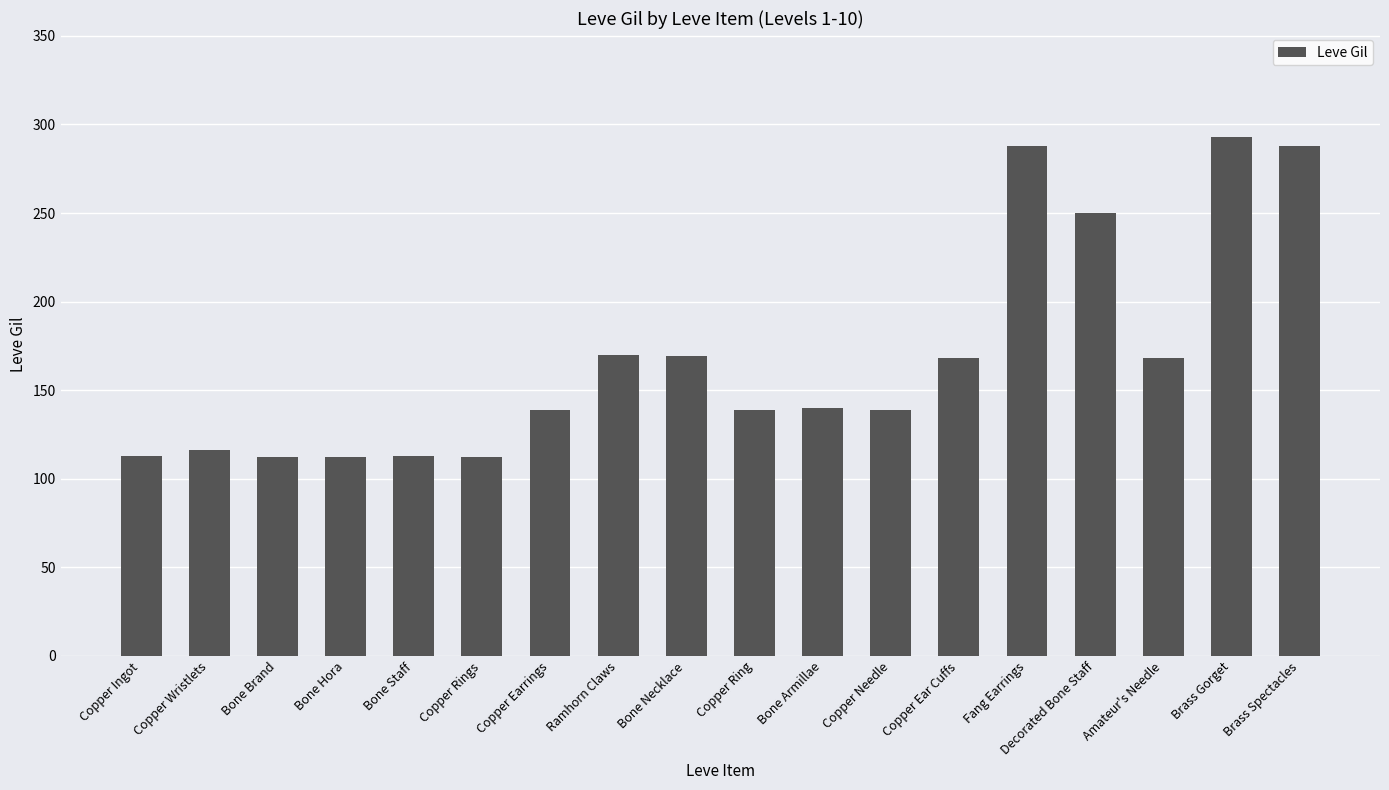

What is the sum of all values?

3029